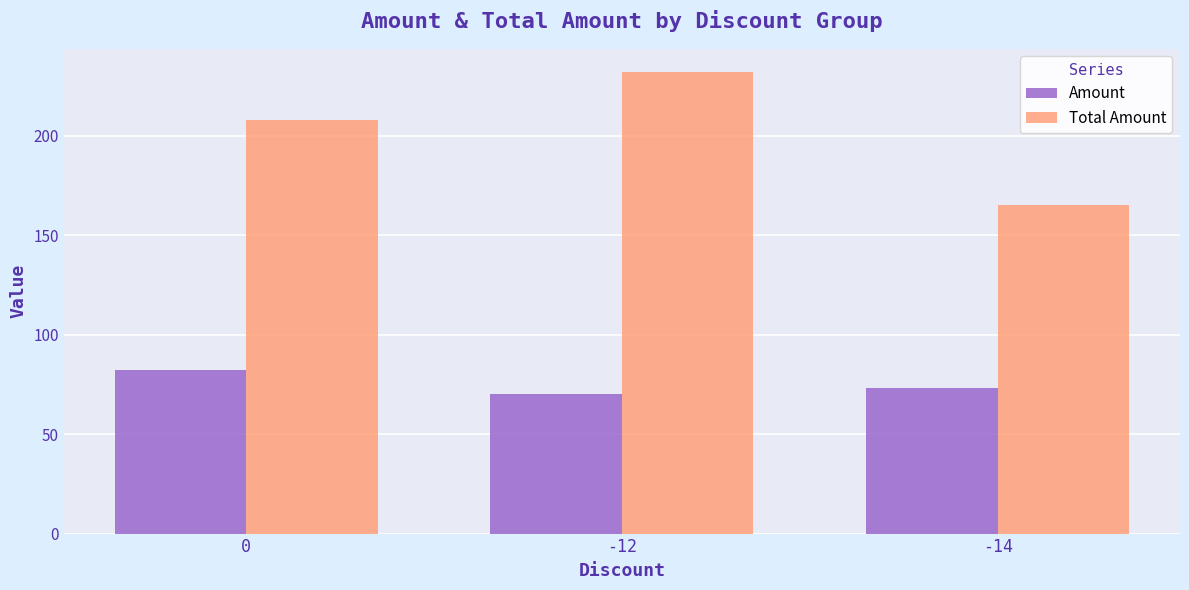

What is the difference between the highest and lowest values at -12?

162